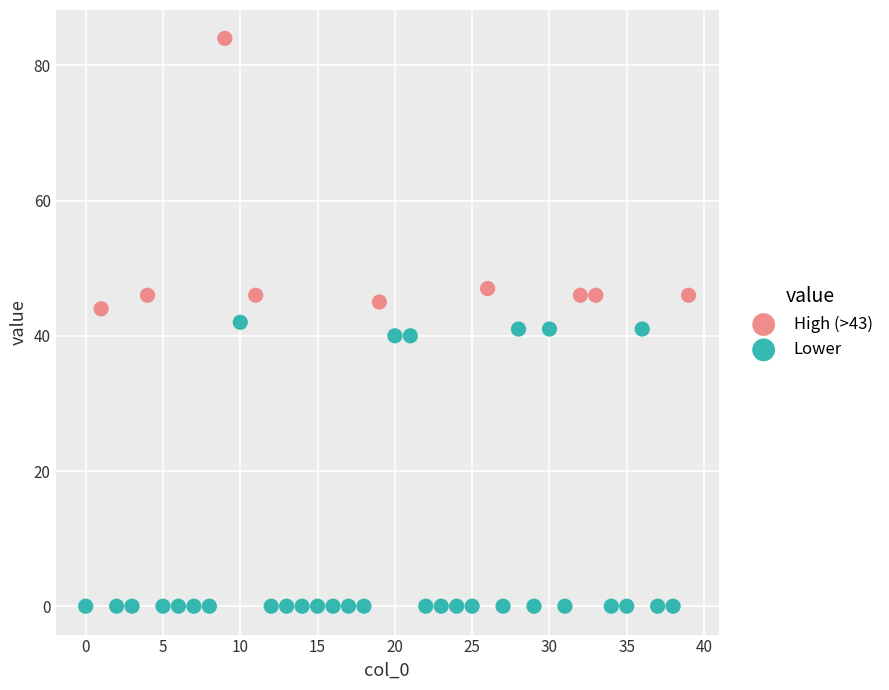

Which series has the widest spread of Y values?

Lower